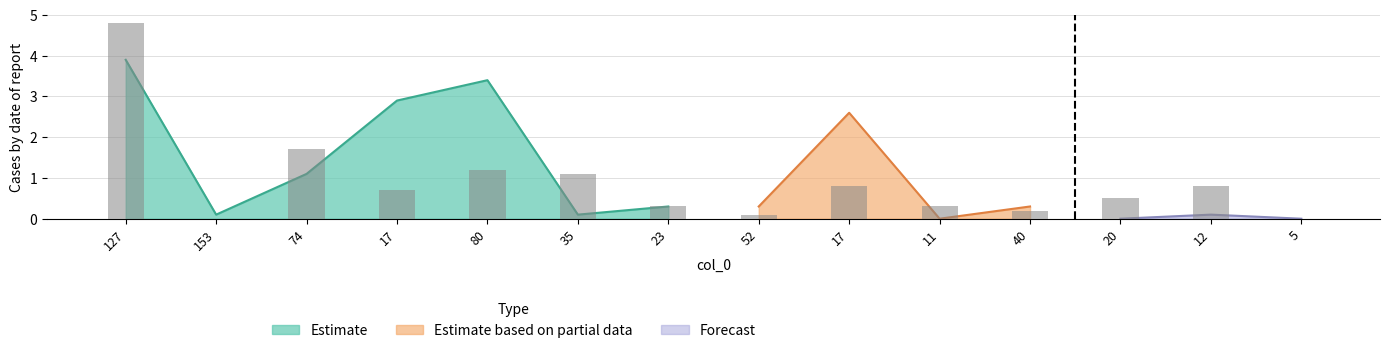

How many bars are there in total?

14